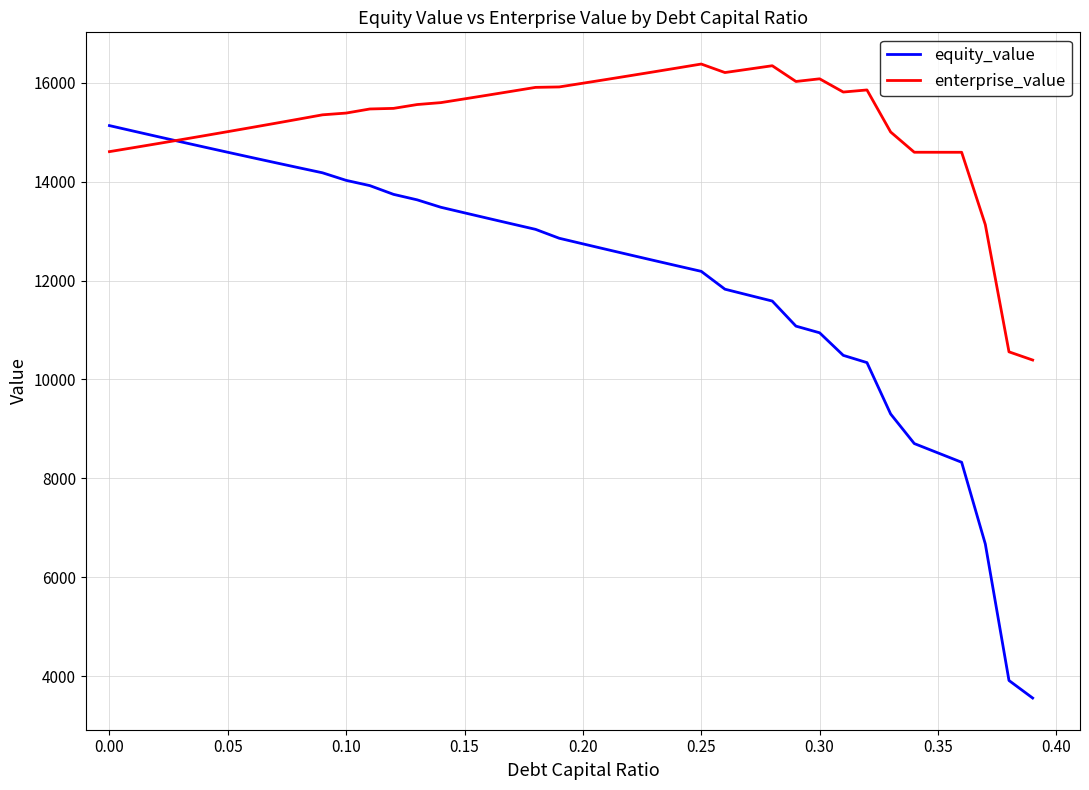

What are all the series names shown in the legend?

equity_value, enterprise_value